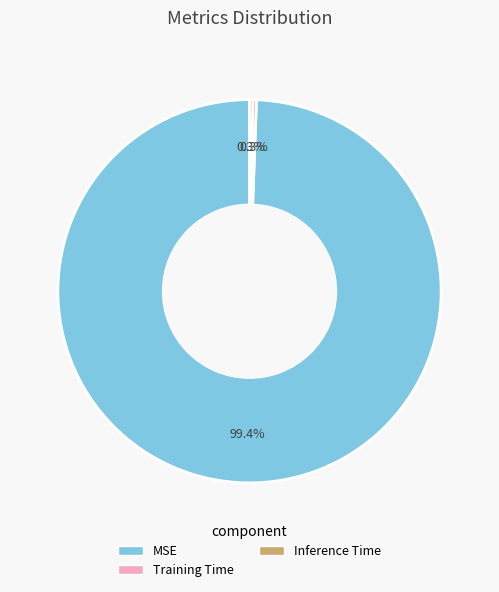

Which slice is the largest?

MSE